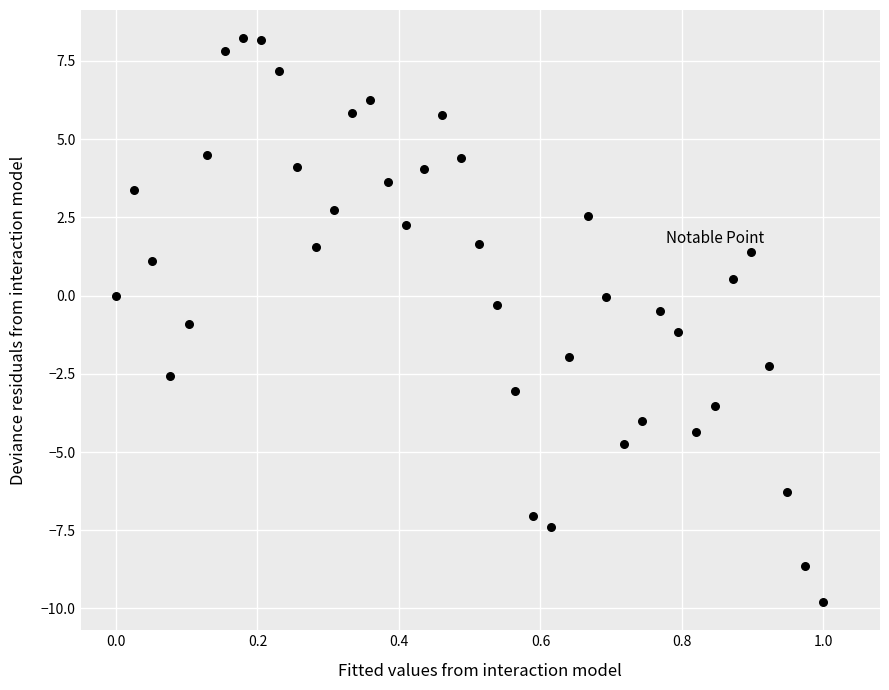

What is the range of Y values (max minus min)?

18.0